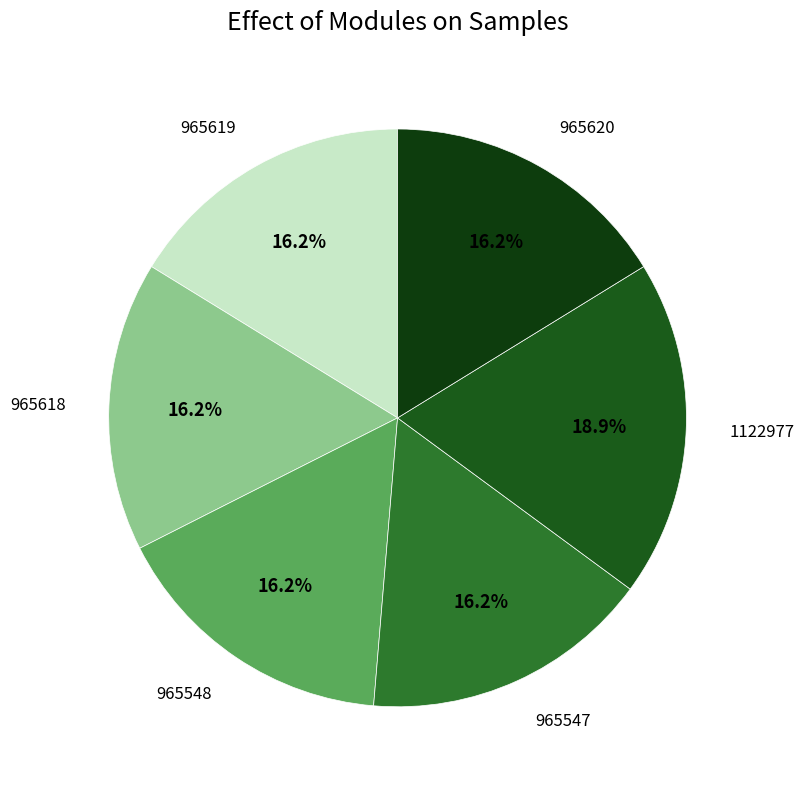

Count the number of slices in the pie.

6